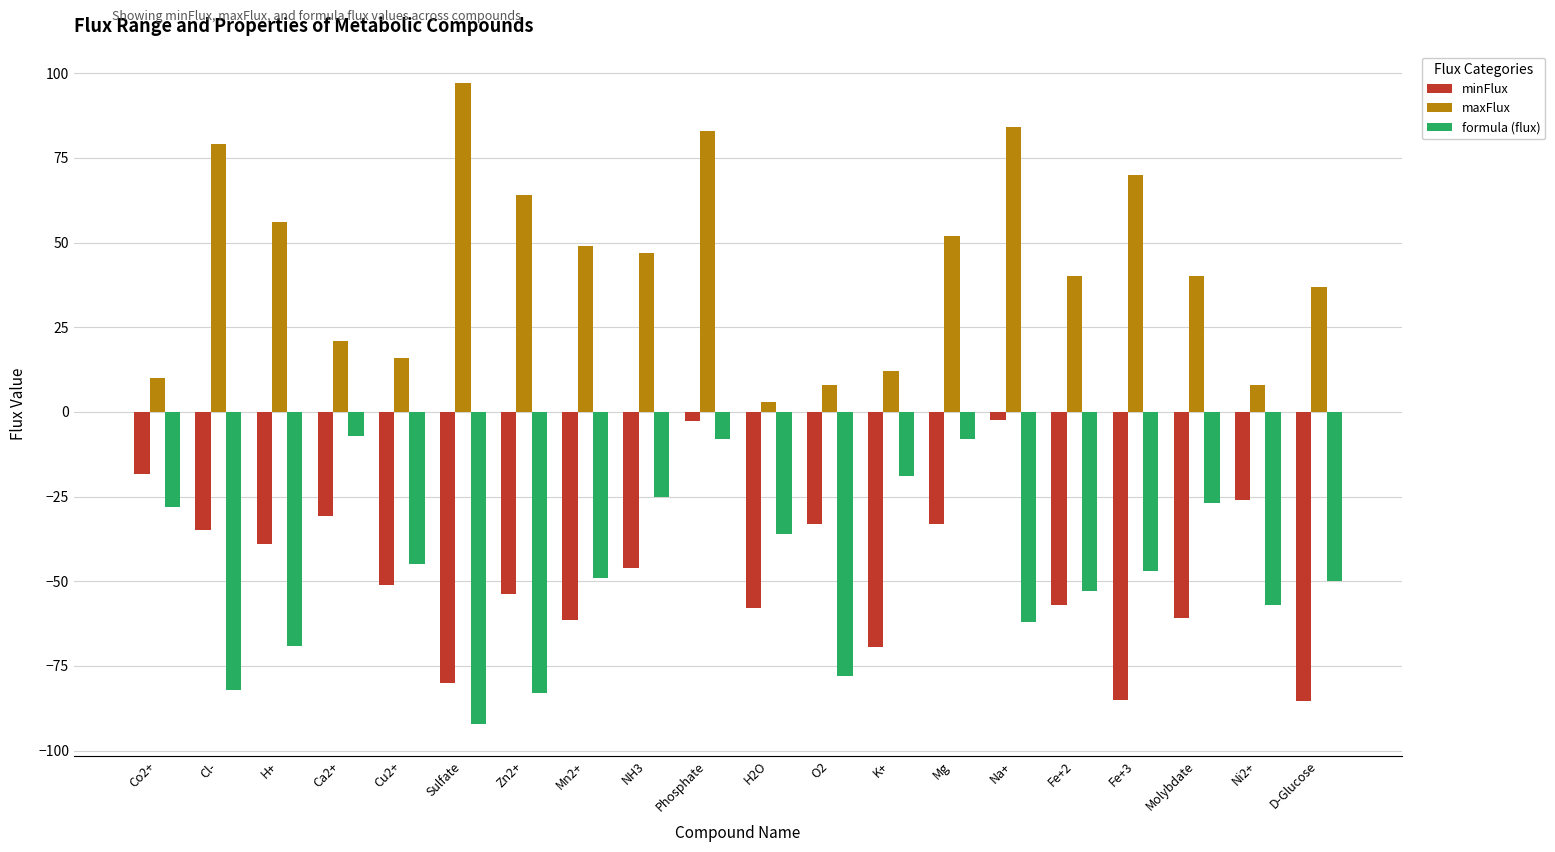

The value of formula (flux) at Co2+ is -10.3. True or false?

False